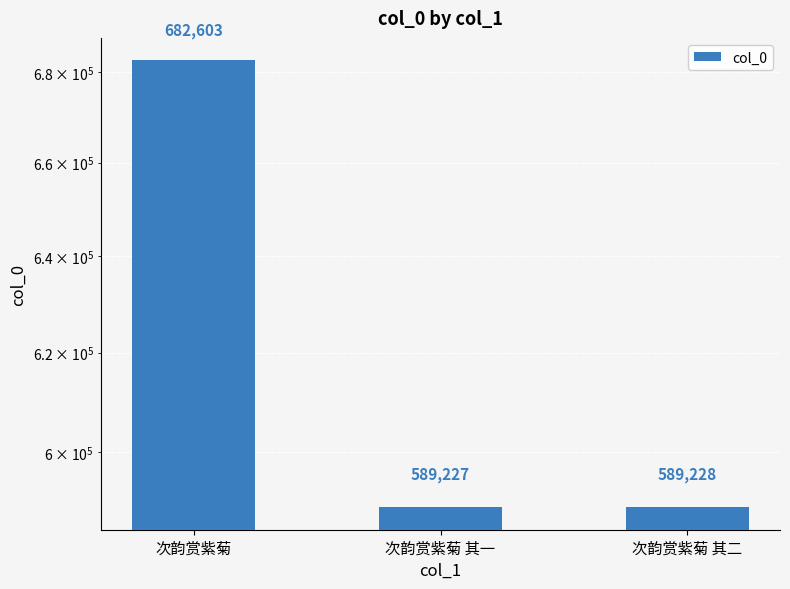

What is the change in value from 次韵赏紫菊 to 次韵赏紫菊 其二?

-93375